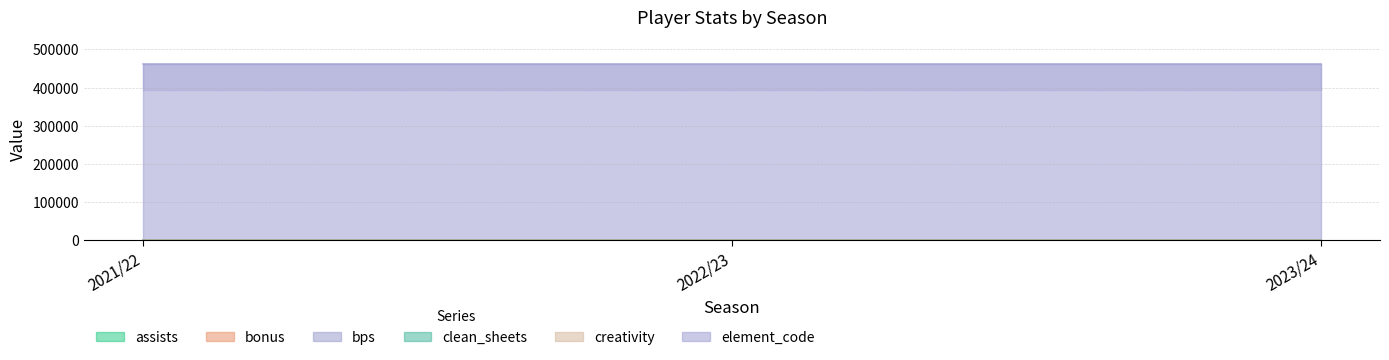

What is the label of the 3rd point from the right?

2021/22